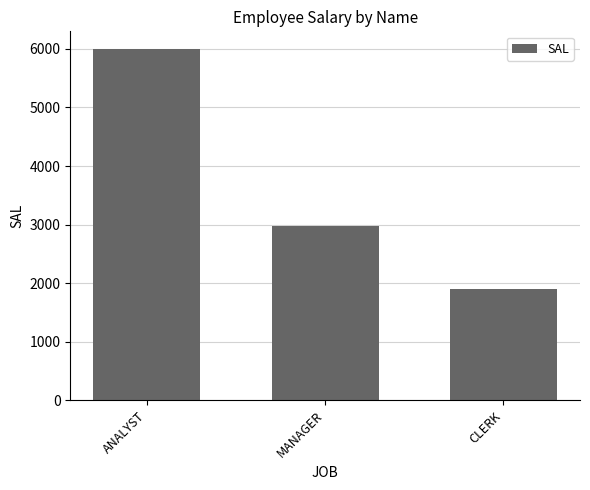

How many series are shown in this chart?

1